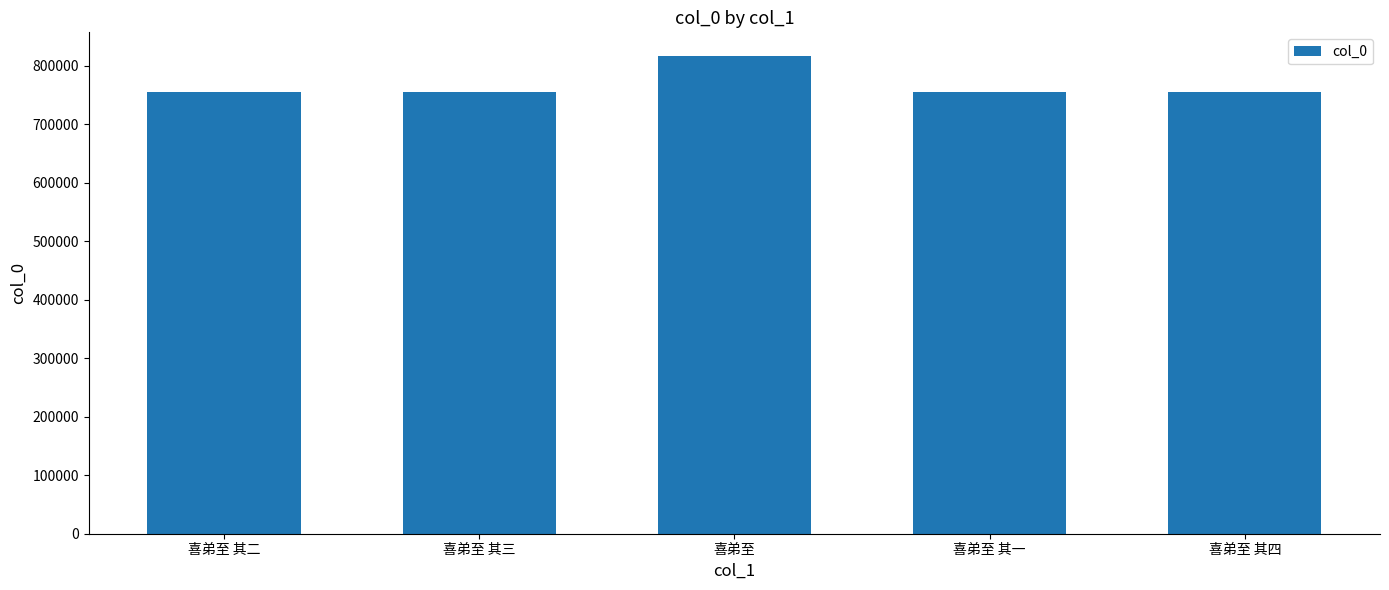

Approximately how many times larger is the value at 喜弟至 其四 compared to 喜弟至?

0.9